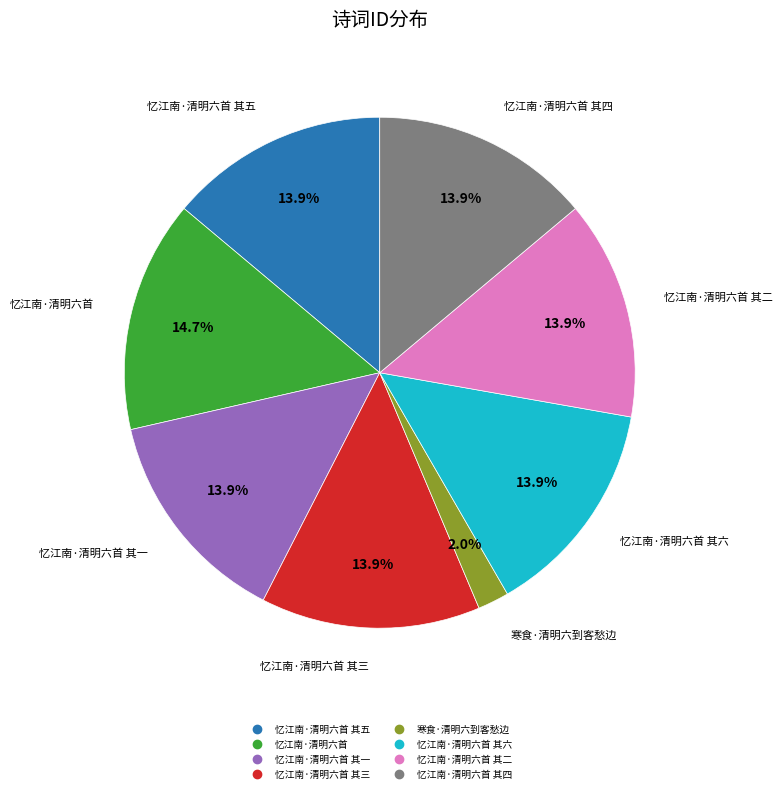

Is there any slice that represents more than half of the pie?

No